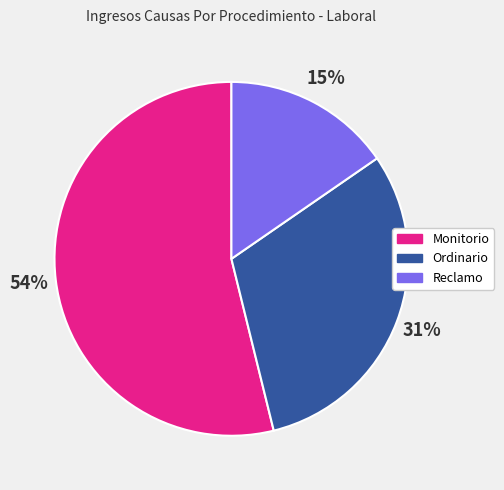

What is the majority slice?

Monitorio